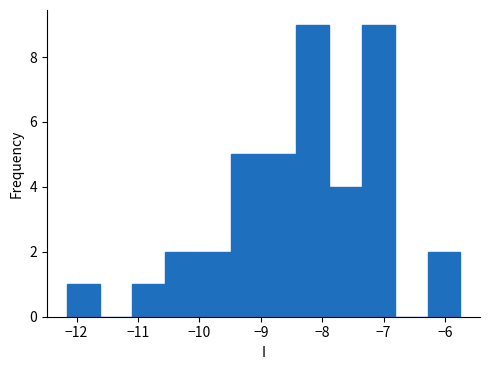

Reading left to right, list every bar in this chart as the range it spans on the x-axis followed by its height. Neither the bar edges nor the heights are printed on the chart, so give them approximately, as read against the axes.

-12.2 to -11.6: 1
-11.6 to -11.1: 0
-11.1 to -10.6: 1
-10.6 to -10.0: 2
-10.0 to -9.5: 2
-9.5 to -9.0: 5
-9.0 to -8.4: 5
-8.4 to -7.9: 9
-7.9 to -7.4: 4
-7.4 to -6.8: 9
-6.8 to -6.3: 0
-6.3 to -5.7: 2